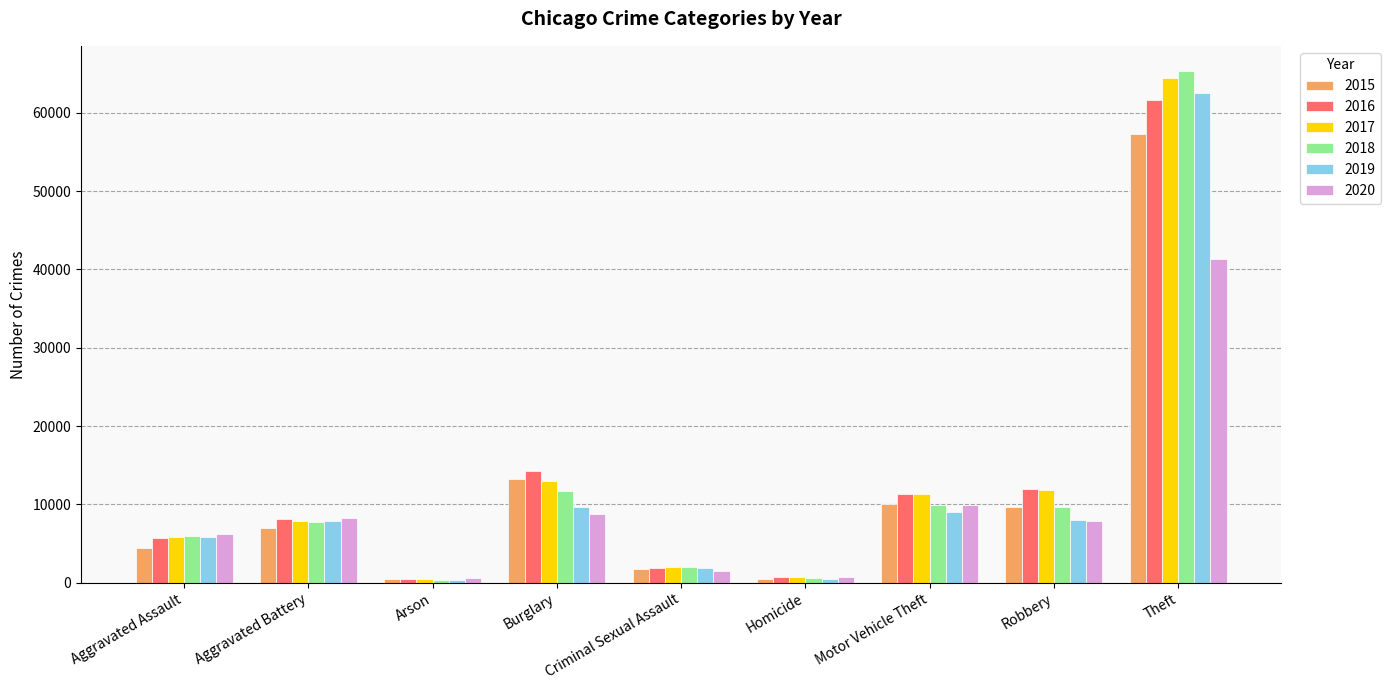

What is the value of the 2017 bar at the 1st from the left?

5793